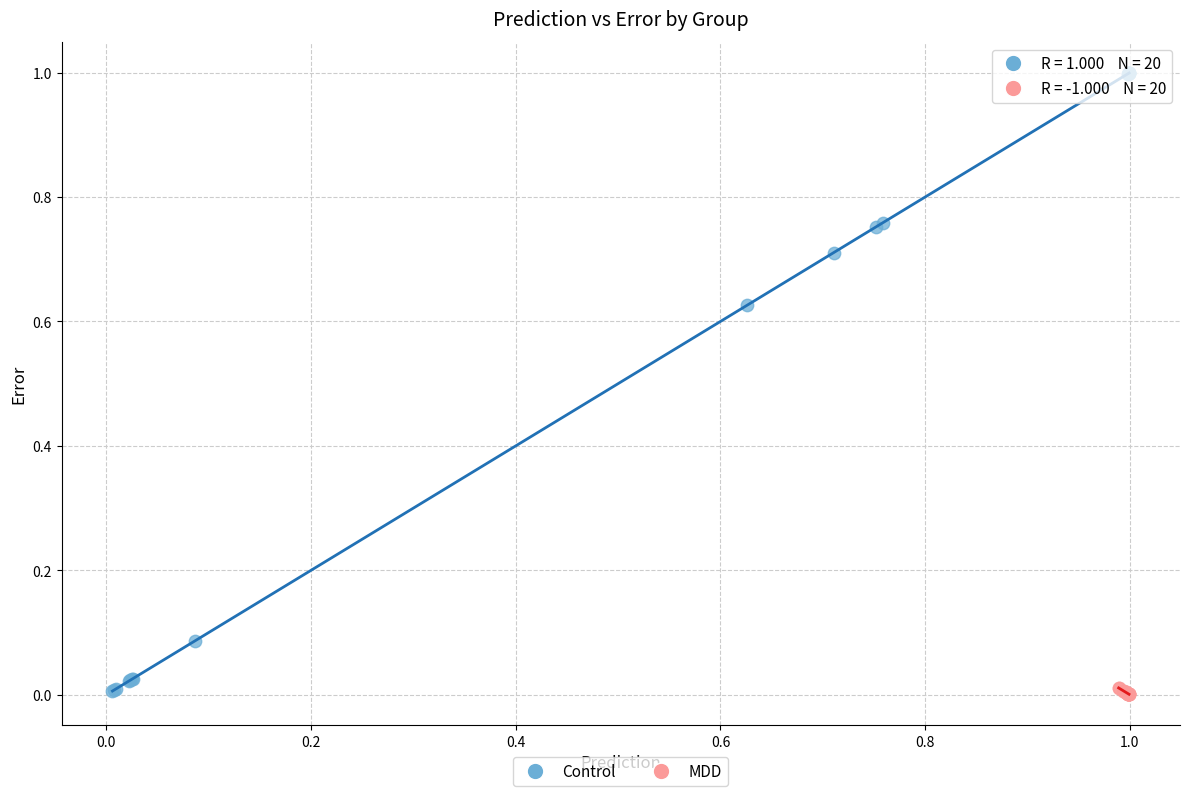

Which series contains the highest Y value?

Control